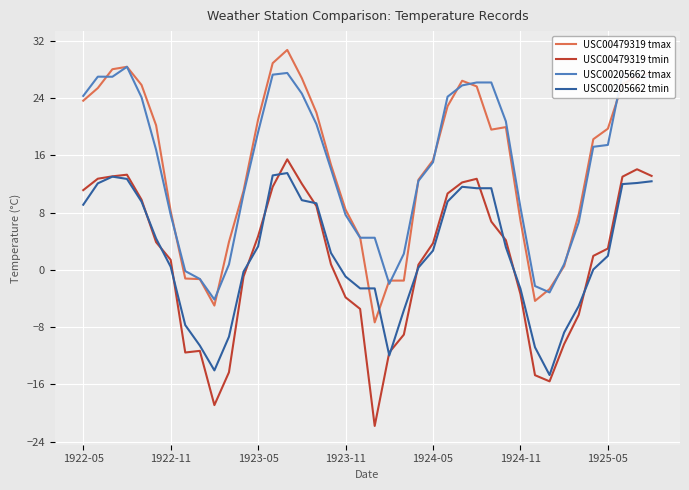

What is the greatest value displayed?

30.8